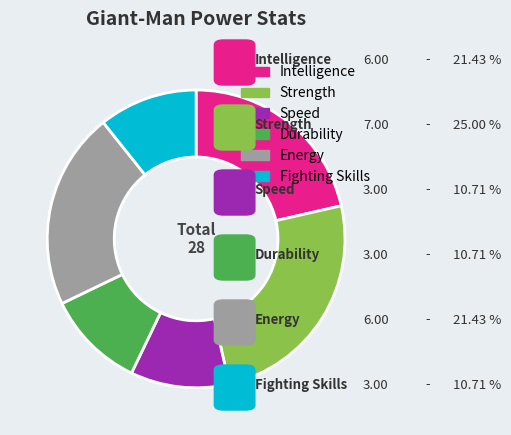

Which slice is the largest?

Strength